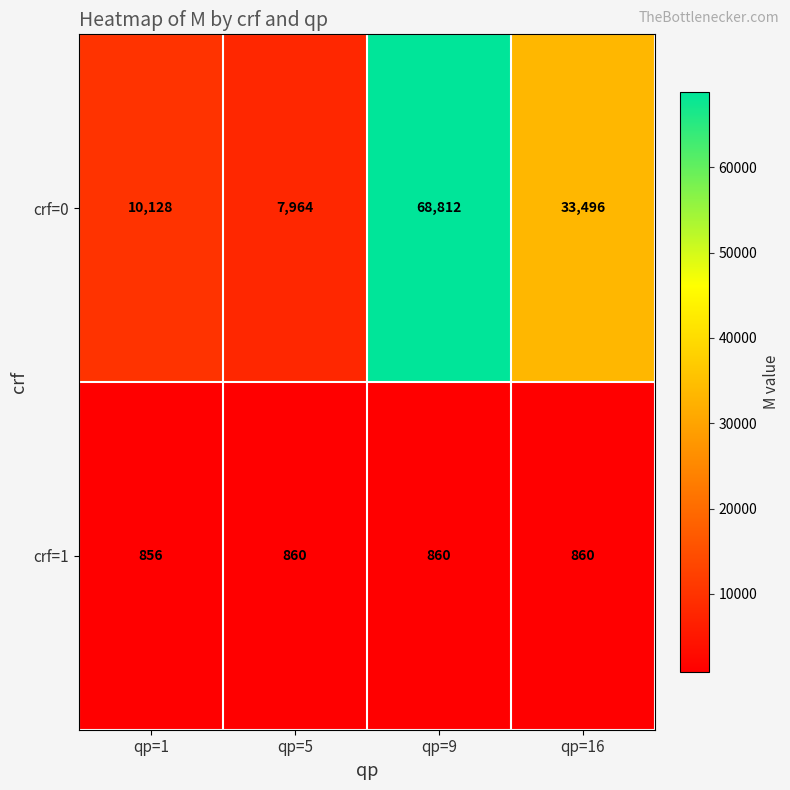

How many crf=1 values are between 860 and 861?

3